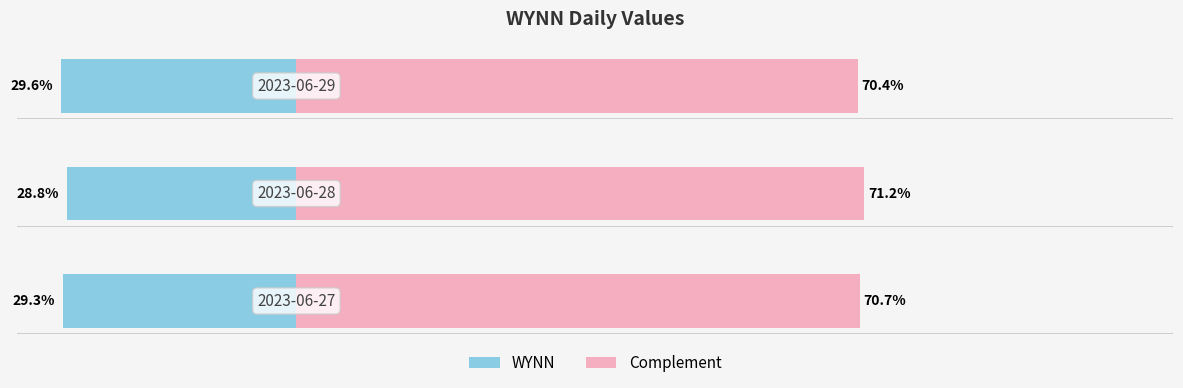

What is the average value of the Complement series?

70.8